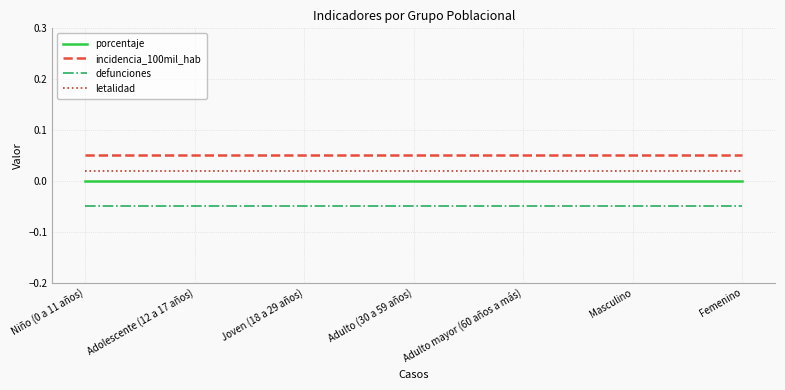

True or false: incidencia_100mil_hab and letalidad cross at least once.

False